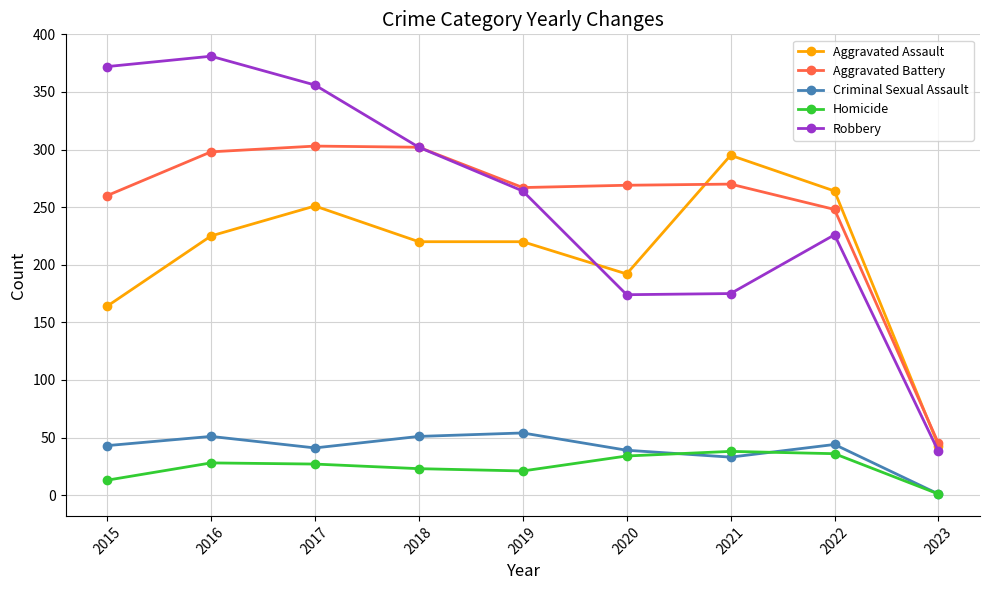

At which label does Criminal Sexual Assault reach its minimum?

2023